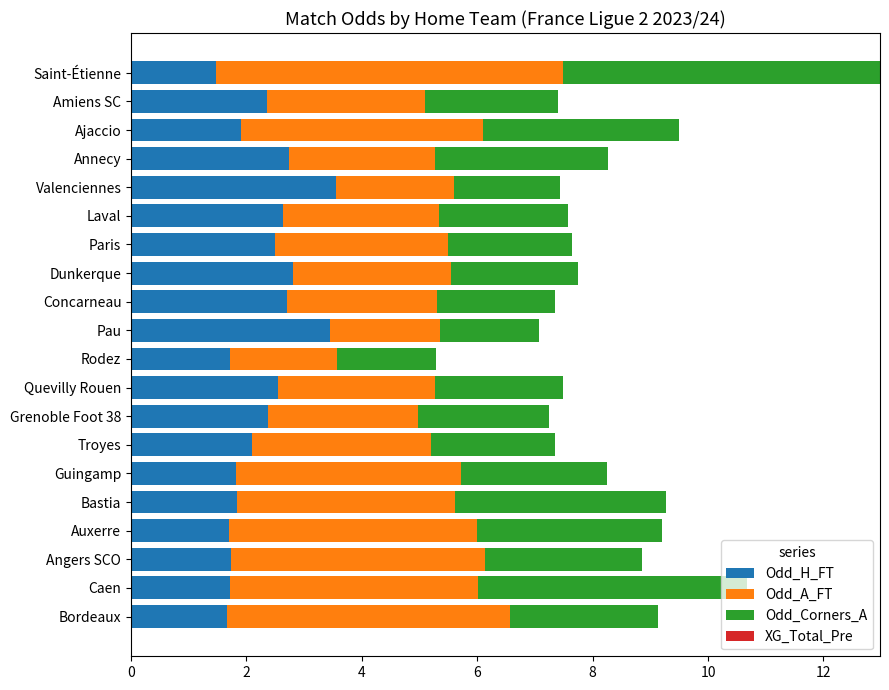

At which category is the sum across all series the highest?

Saint-Étienne